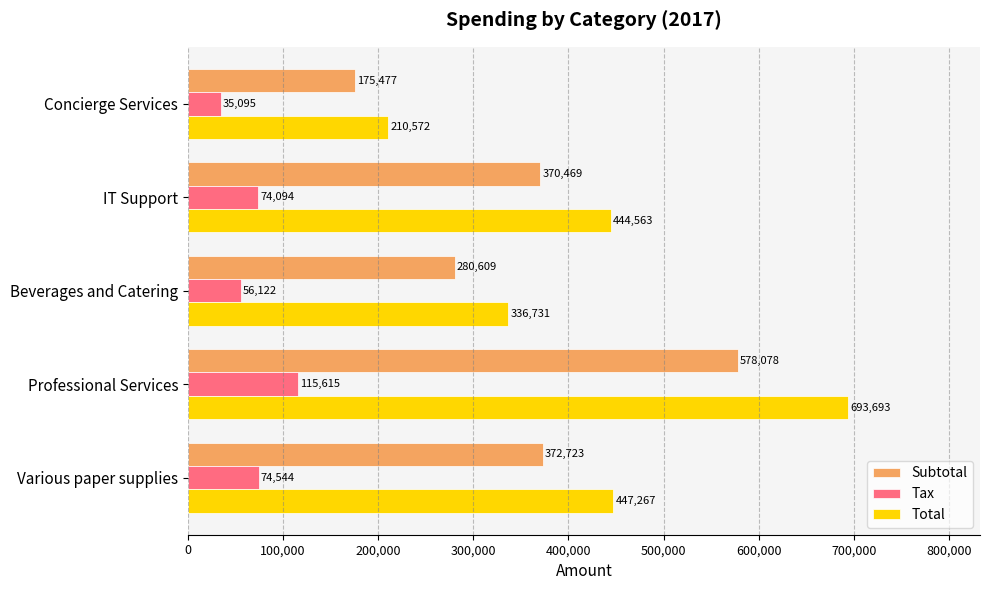

The value of Tax at Beverages and Catering is 56121.8. True or false?

True